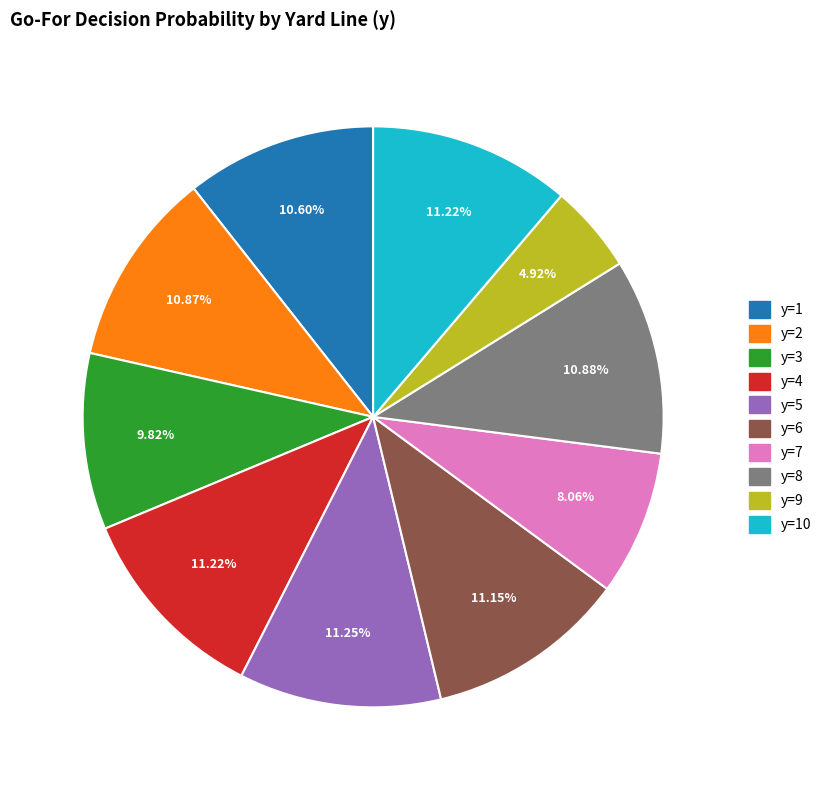

Does any single category account for the majority?

No